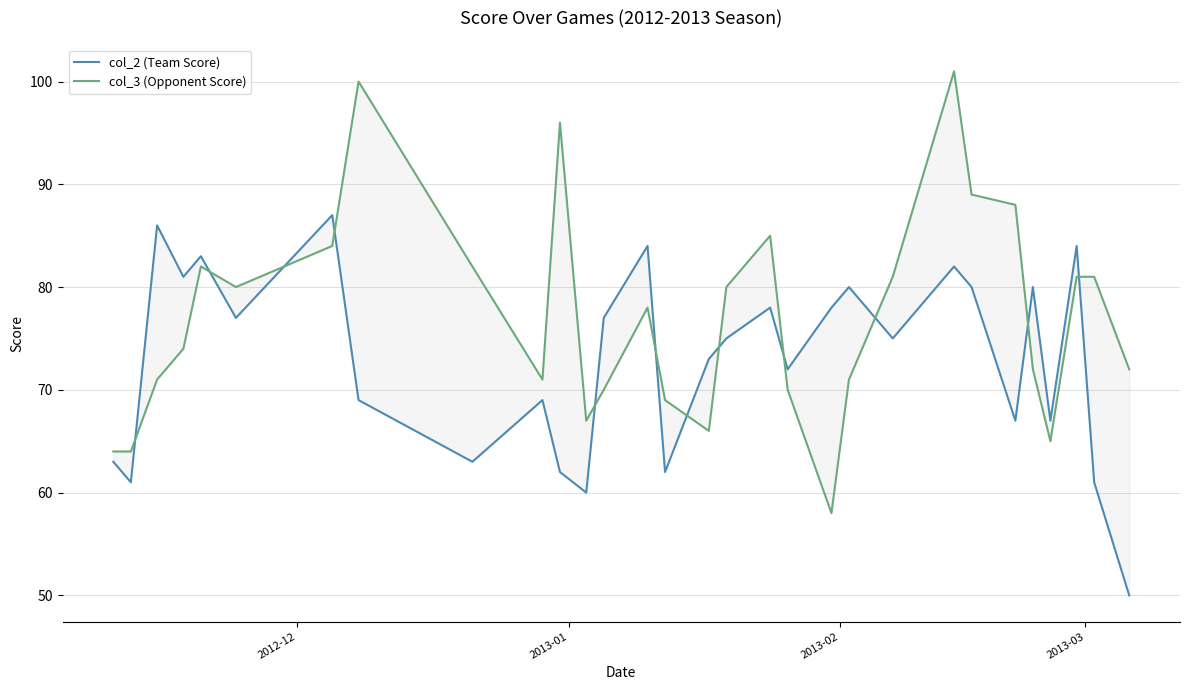

What is the difference between the second highest and minimum values in the col_2 (Team Score) series?

36